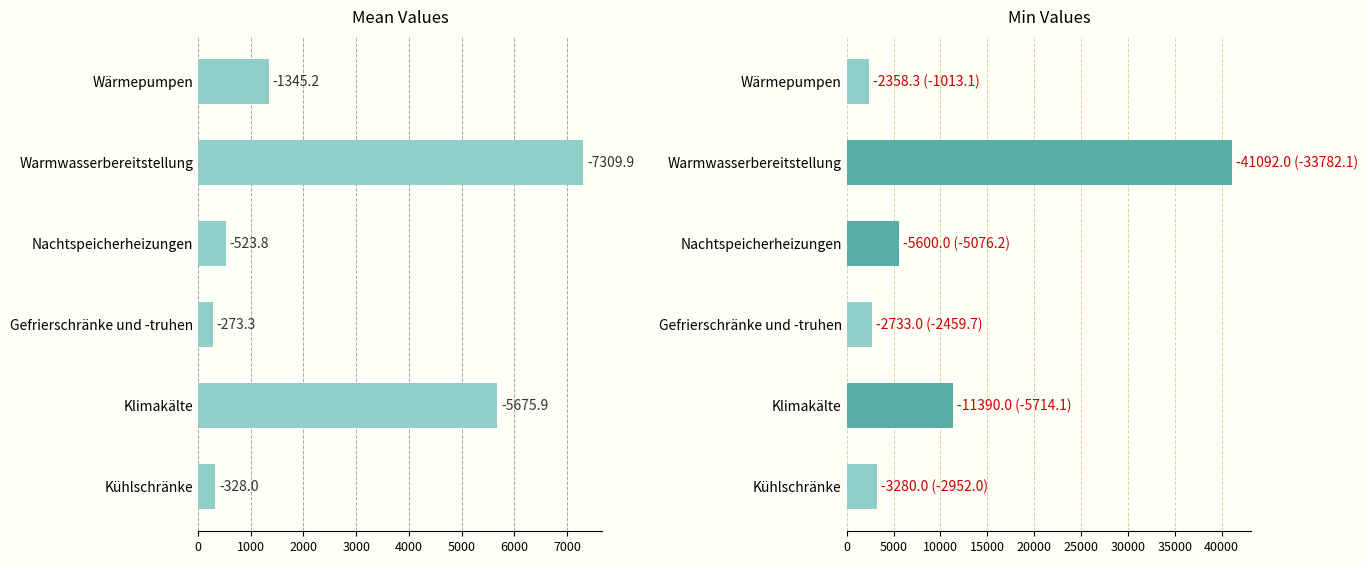

What is the maximum value shown in the chart?

41092.0